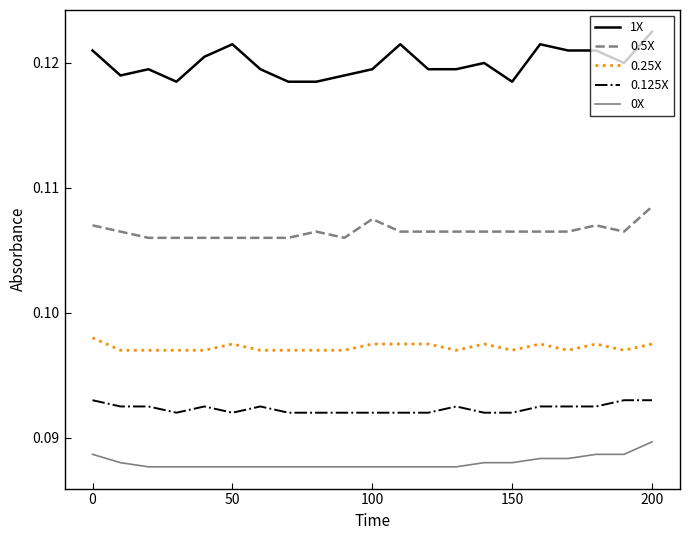

Which series has the largest total across all categories?

1X